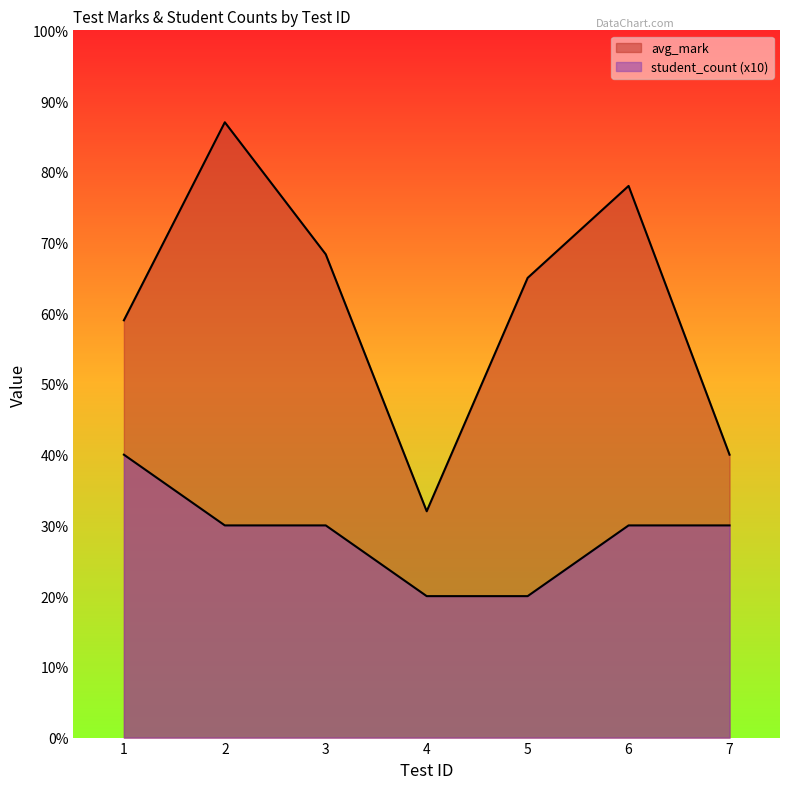

At which category does the chart reach its minimum across all series?

4